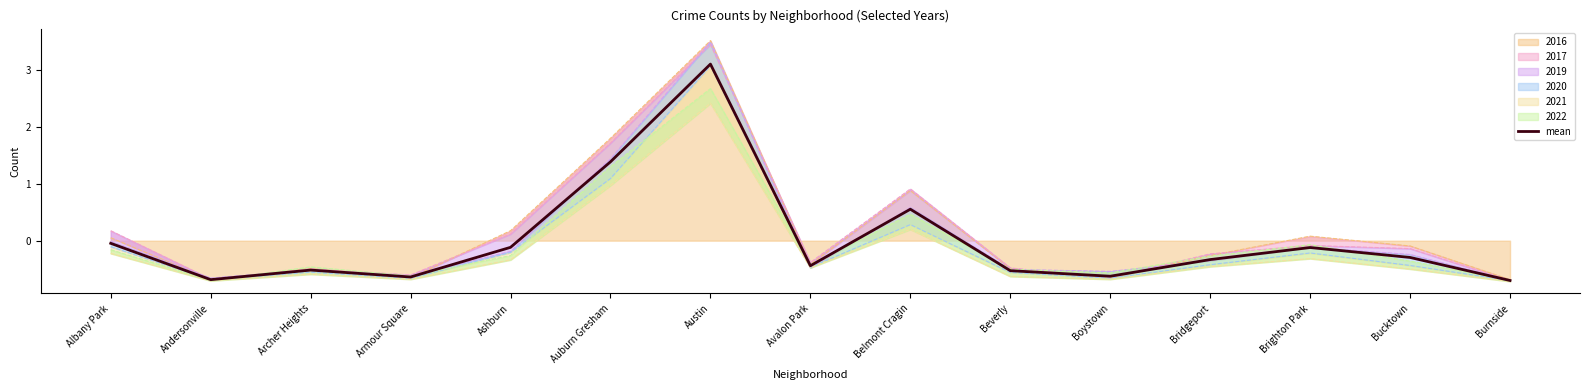

How many values are above zero?

3